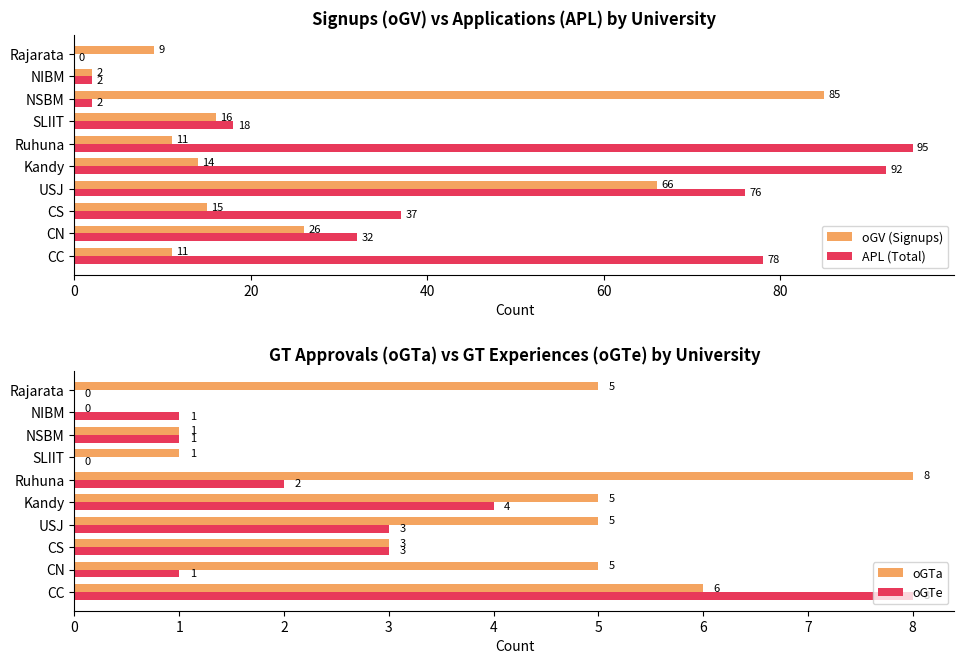

What is the difference between the second highest and minimum values in the oGTe series?

4